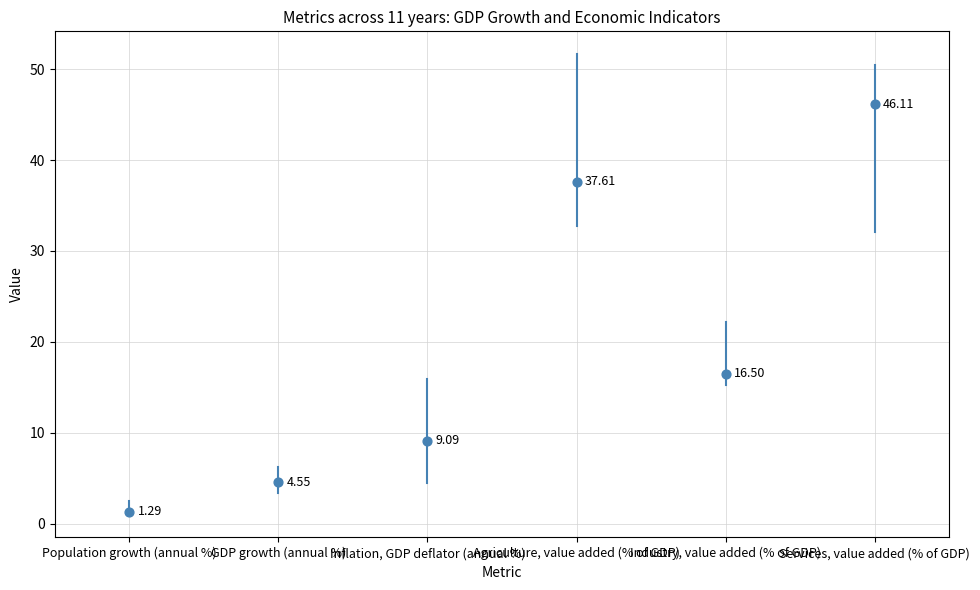

What is the average Y value?

19.2